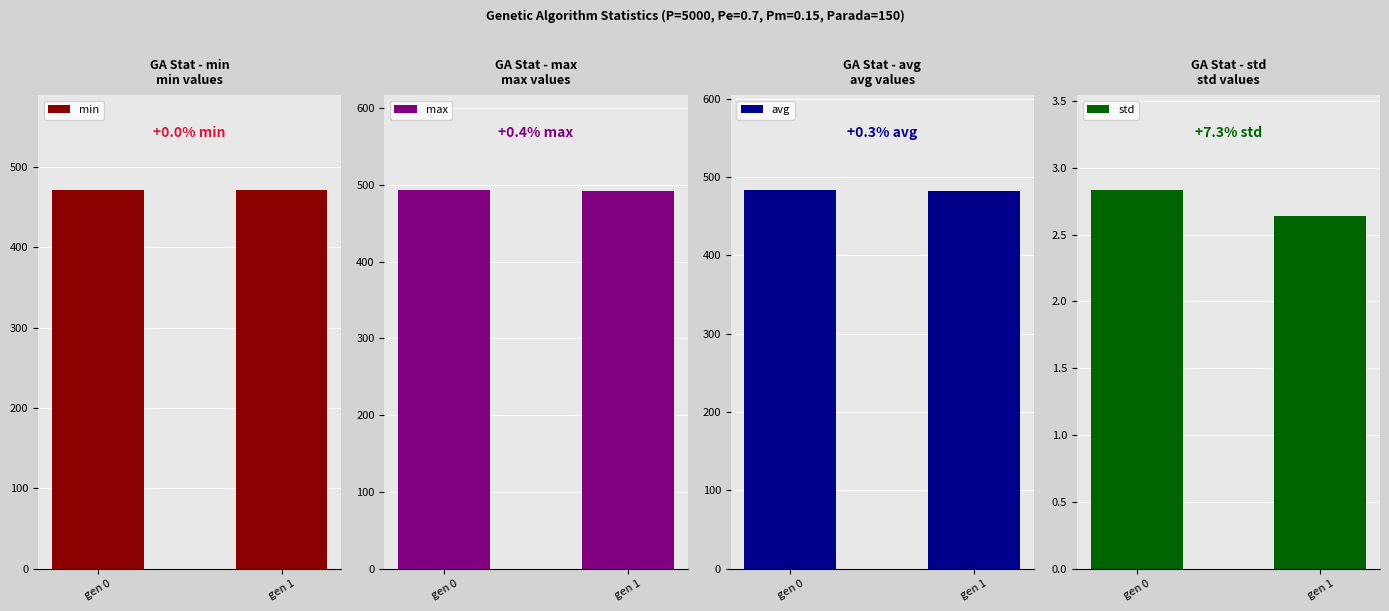

Is it true that max equals 860.1 at gen 1?

False